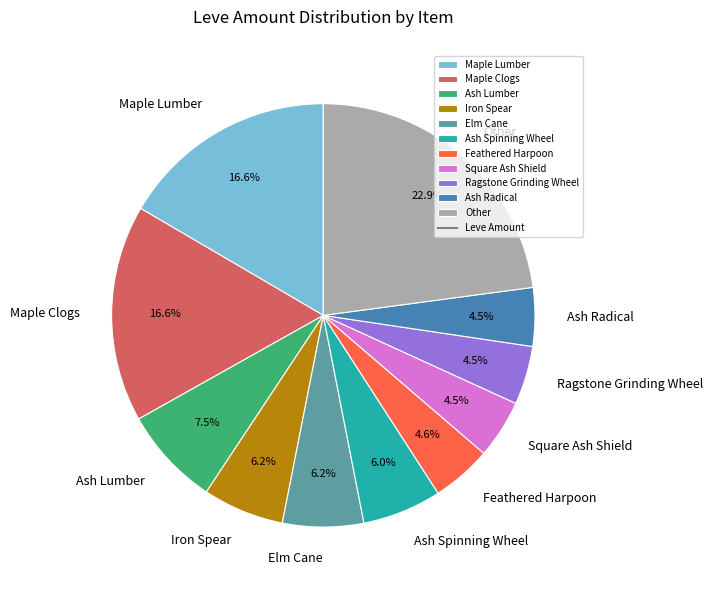

What is the largest slice in the pie chart?

Other